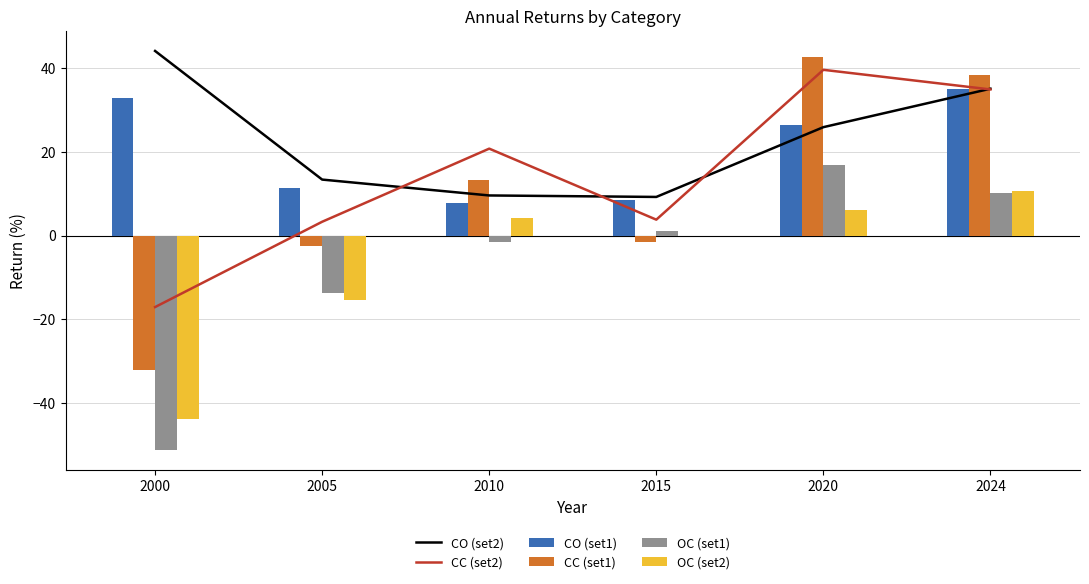

What is the difference between the CO (set2) values at 2020 and 2005?

12.5